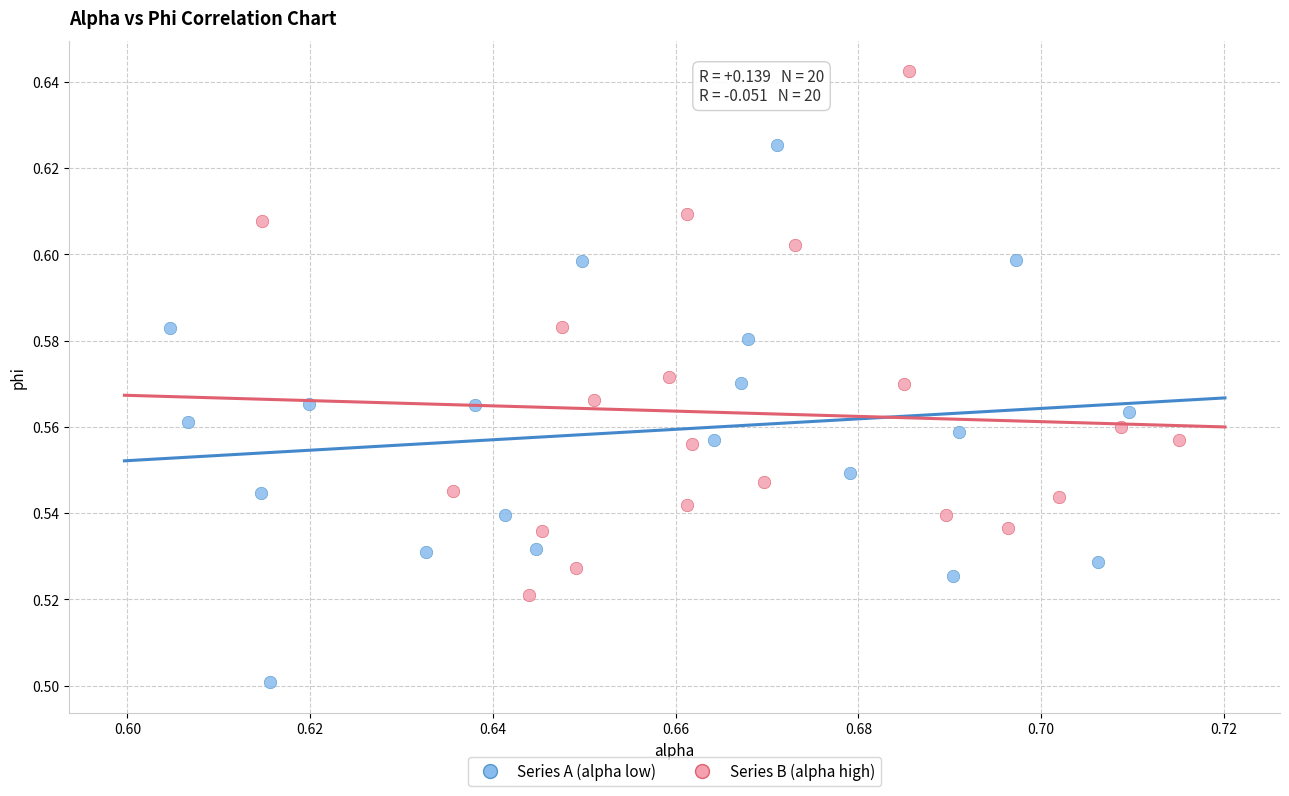

Which series reaches the minimum Y coordinate?

Series A (alpha low)